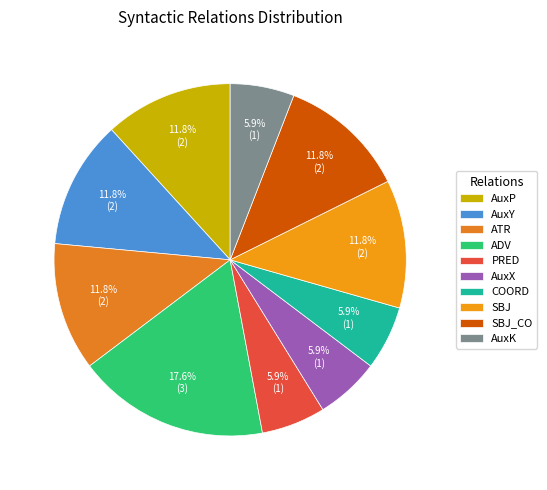

Which slice is the largest?

ADV